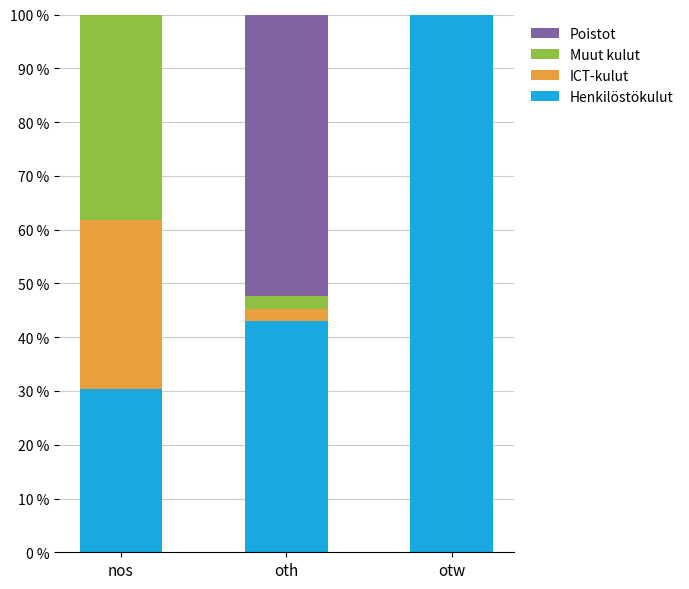

How many distinct data groups are displayed?

4